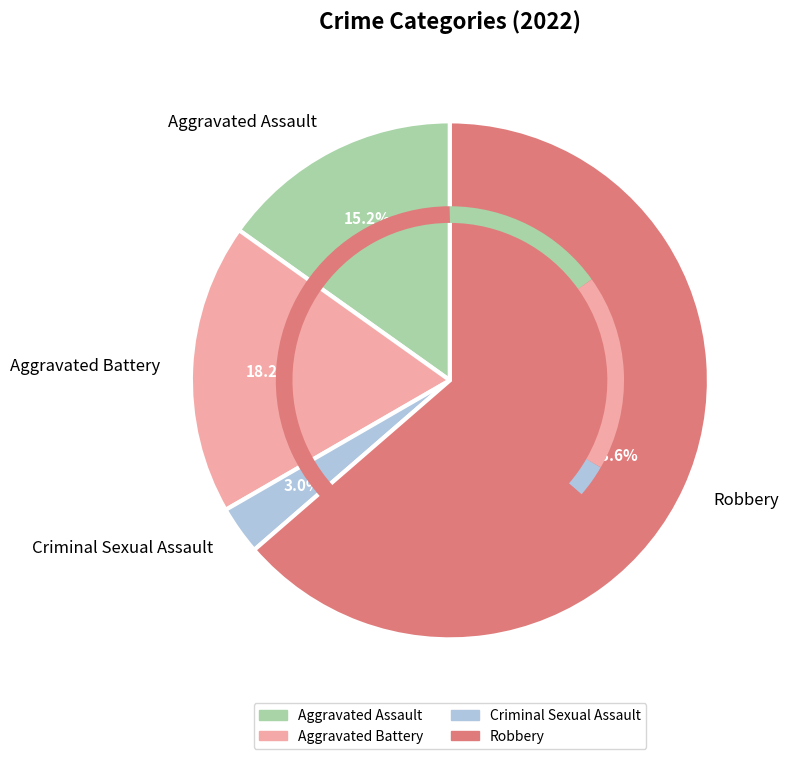

Which category has the smallest portion of the pie?

Criminal Sexual Assault